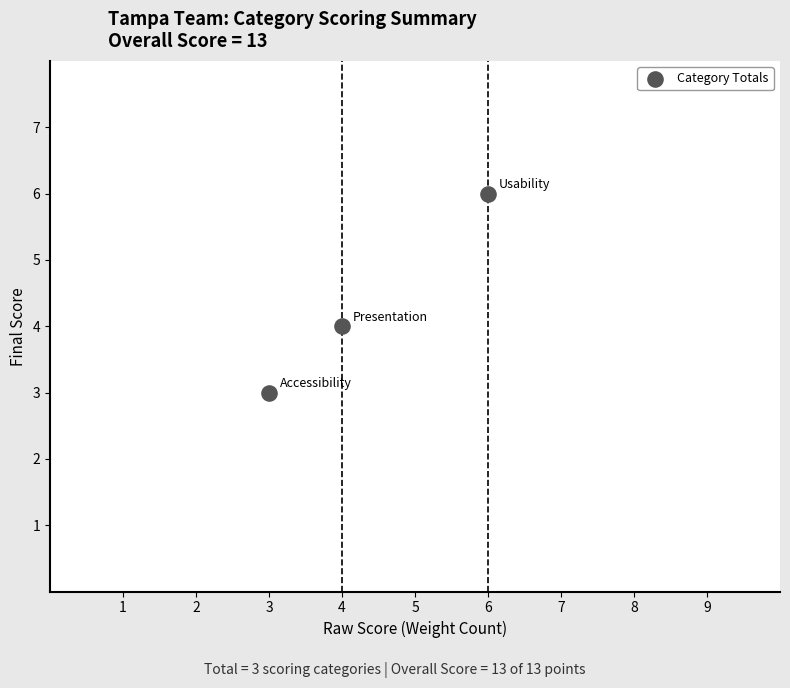

What is the range of Y values (max minus min)?

3